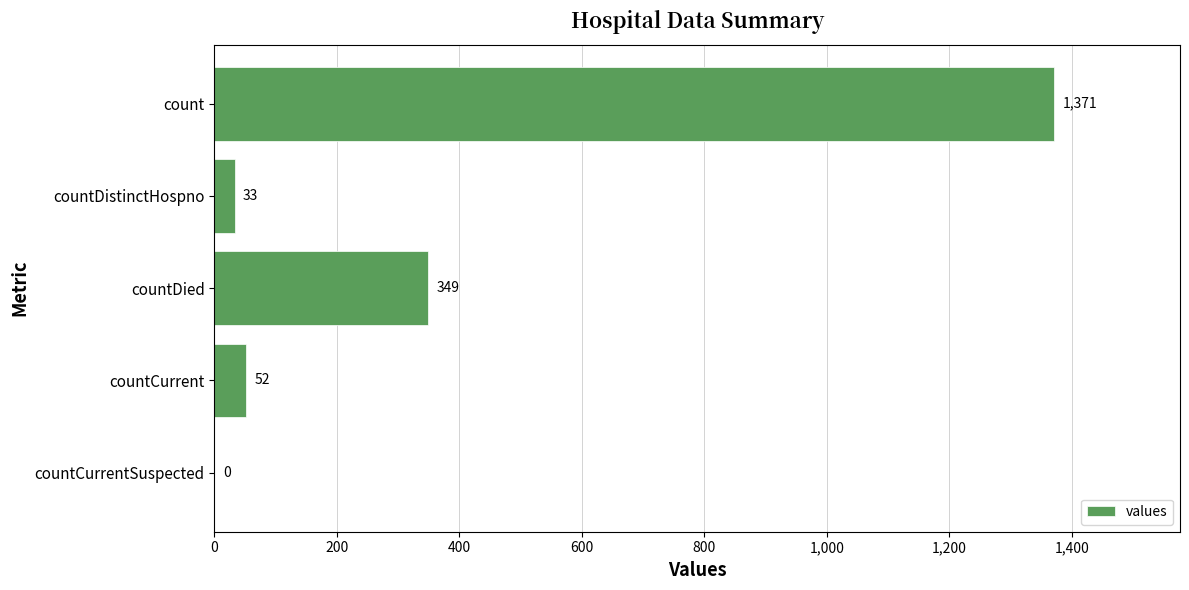

What is the sum of all values?

1805